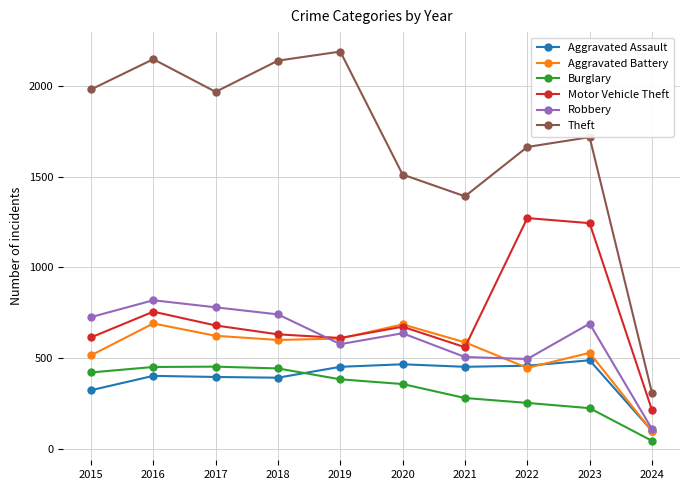

Count the number of data series in this chart.

6